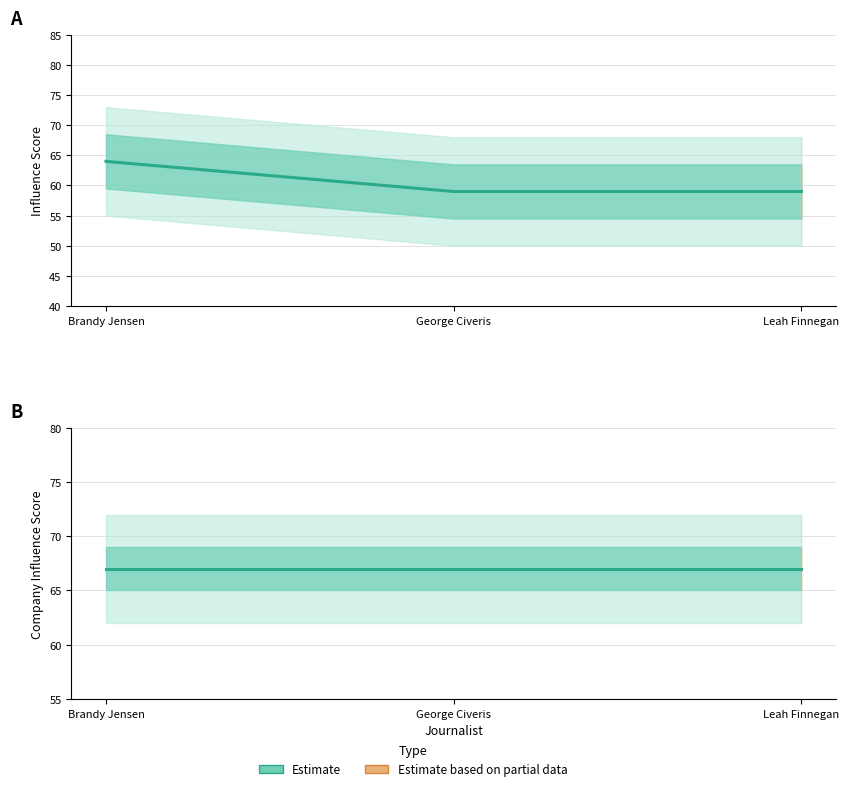

How many values are between 59 and 64?

3